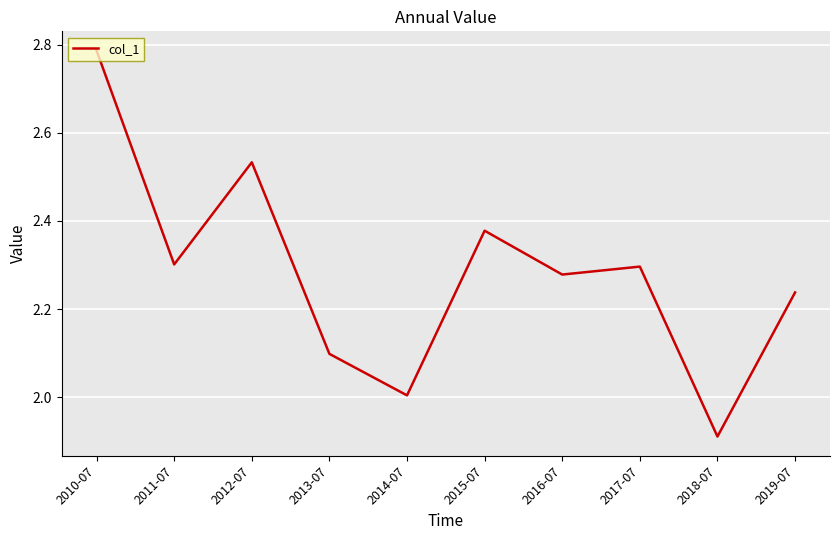

At which label does the data first exceed 2?

2010-07